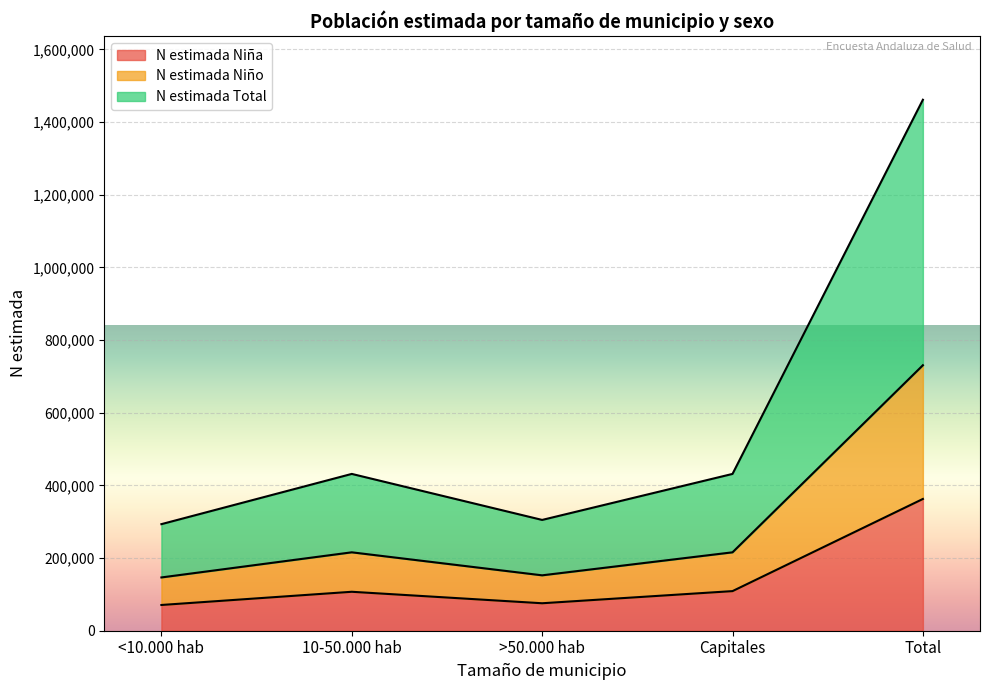

How many distinct data groups are displayed?

3